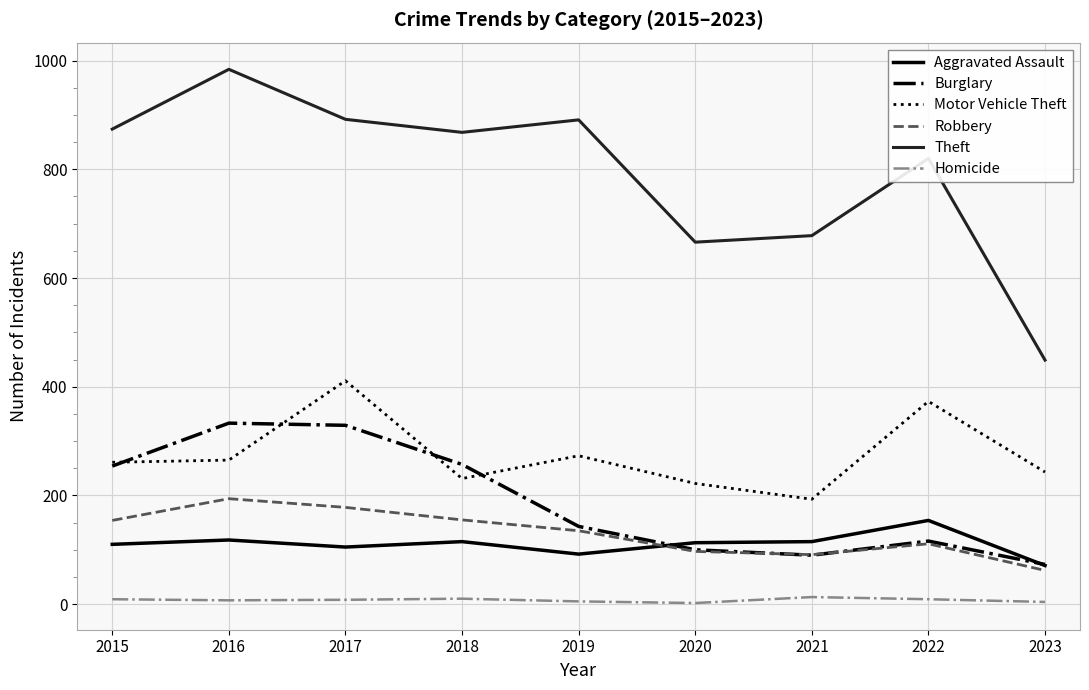

What is the lowest value of the Robbery series?

62